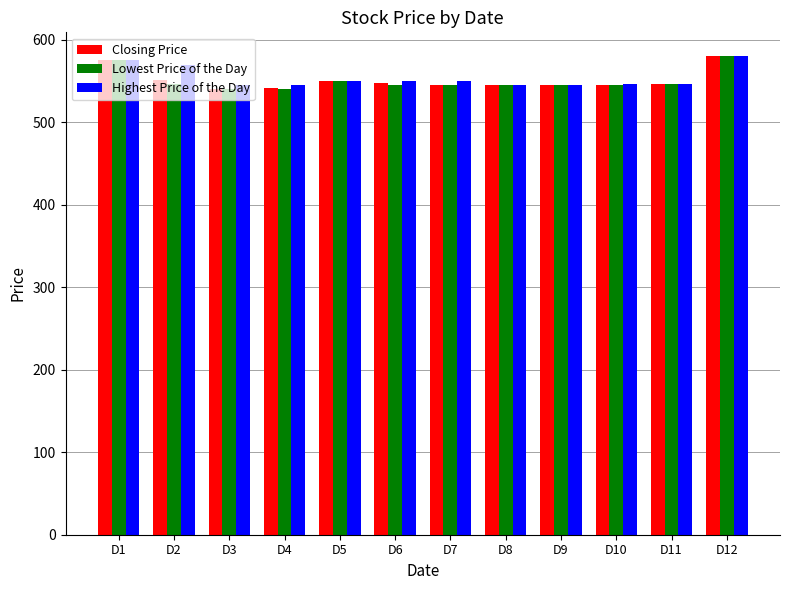

Is it true that Closing Price equals 125 at D1?

False